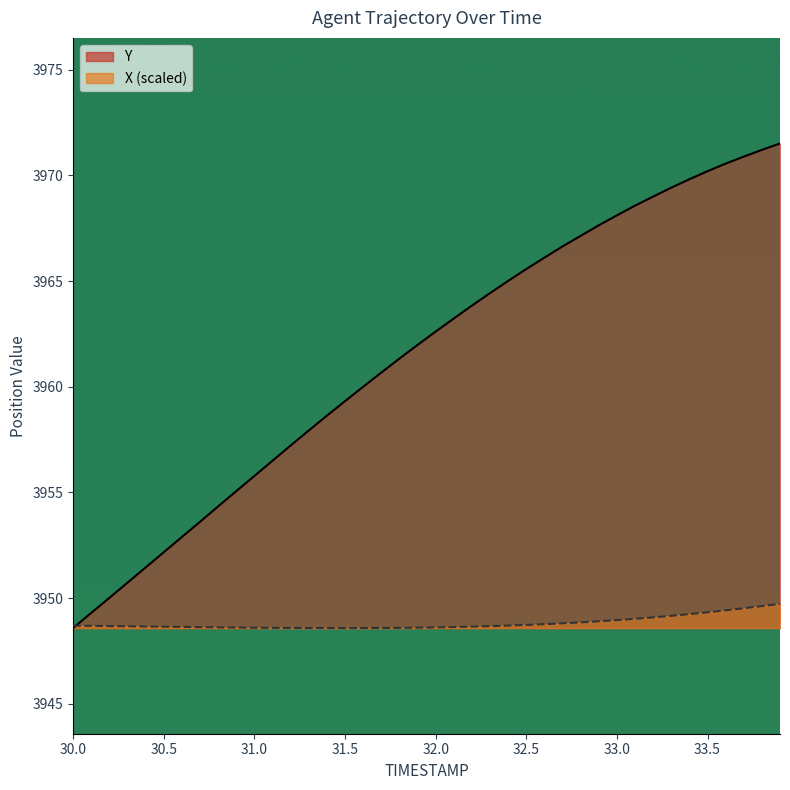

What is the approximate value of X at 31.8?

3948.6